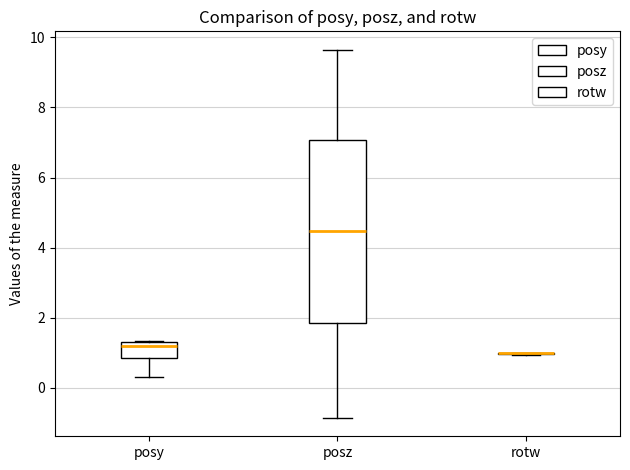

Comparing the boxes themselves (not the whiskers), which one is the tallest?

posz